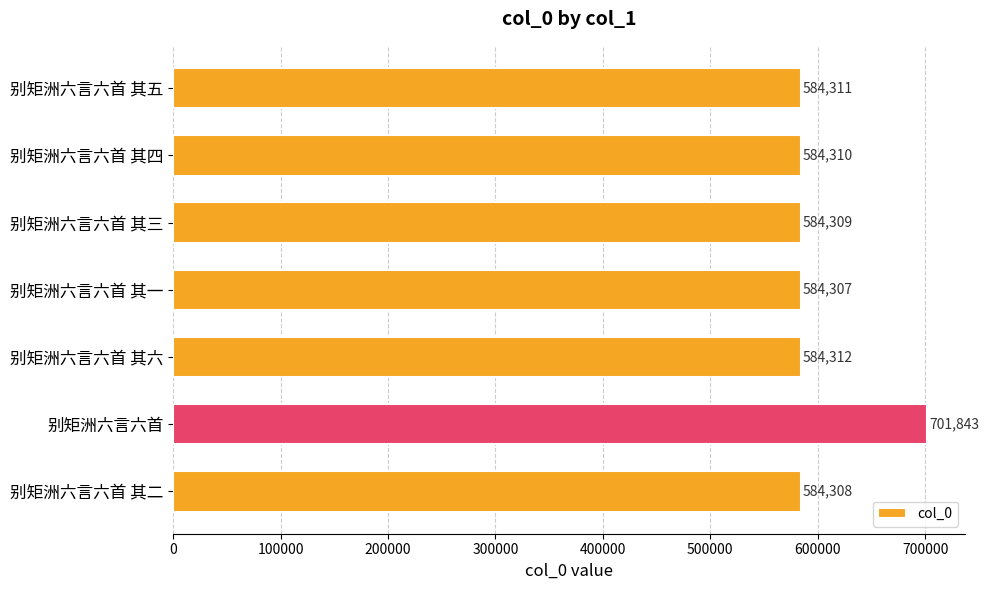

What is the change in value from 别矩洲六言六首 其四 to 别矩洲六言六首 其六?

+2